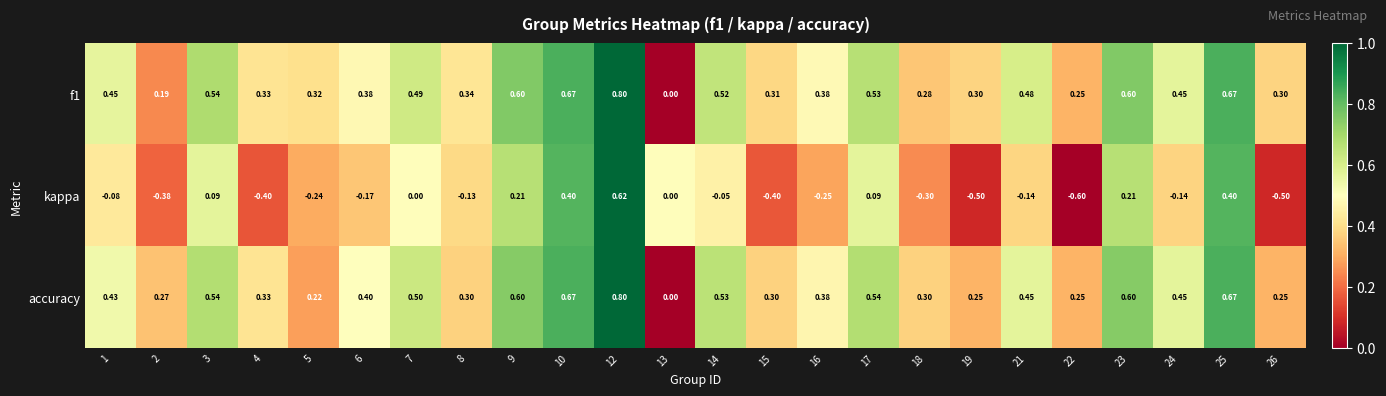

Which series changed the most between 2 and 25?

kappa